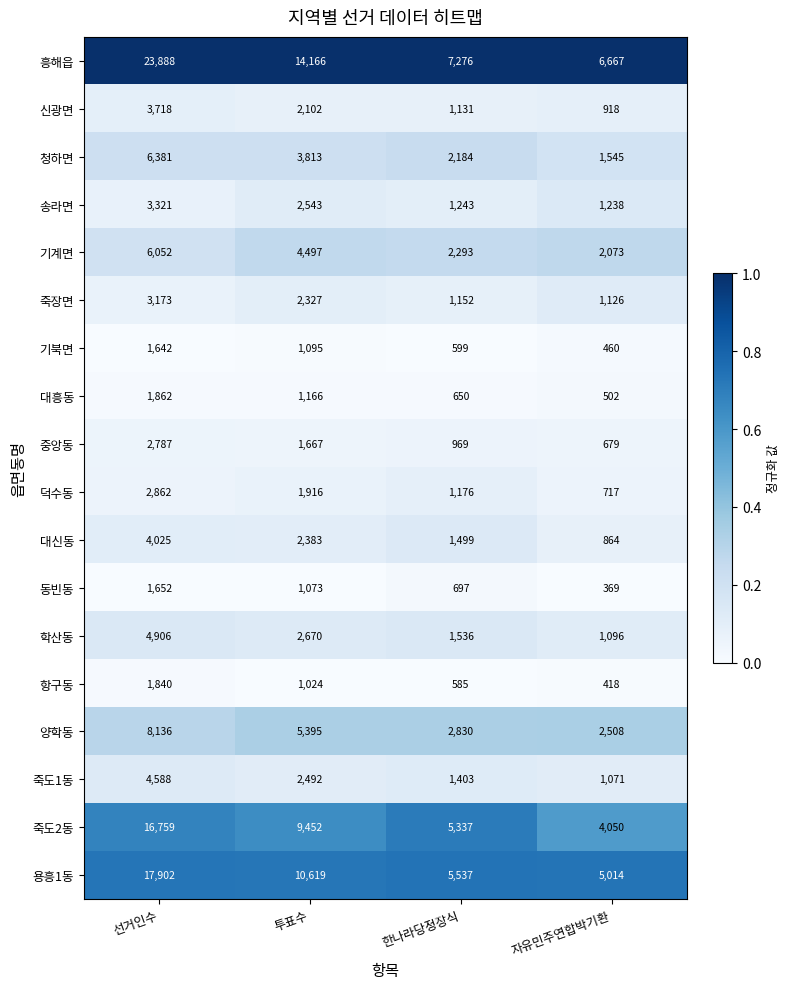

At which category does the chart reach its minimum across all series?

자유민주연합박기환